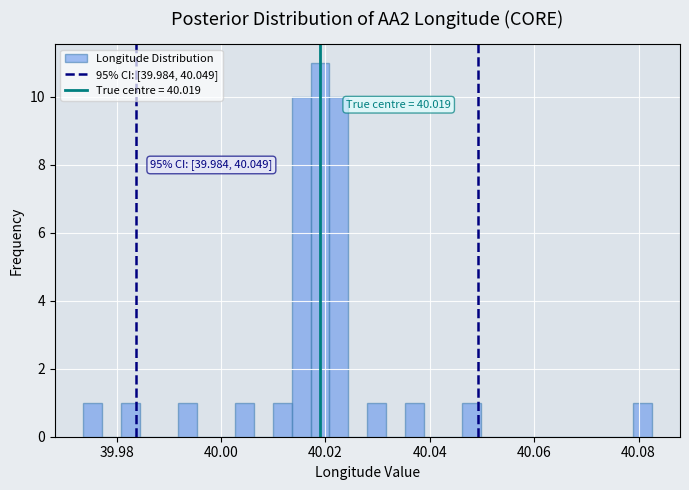

Around what value on the x-axis is the tallest bar? Give the approximate position of its centre, as read against the axis.

40.018